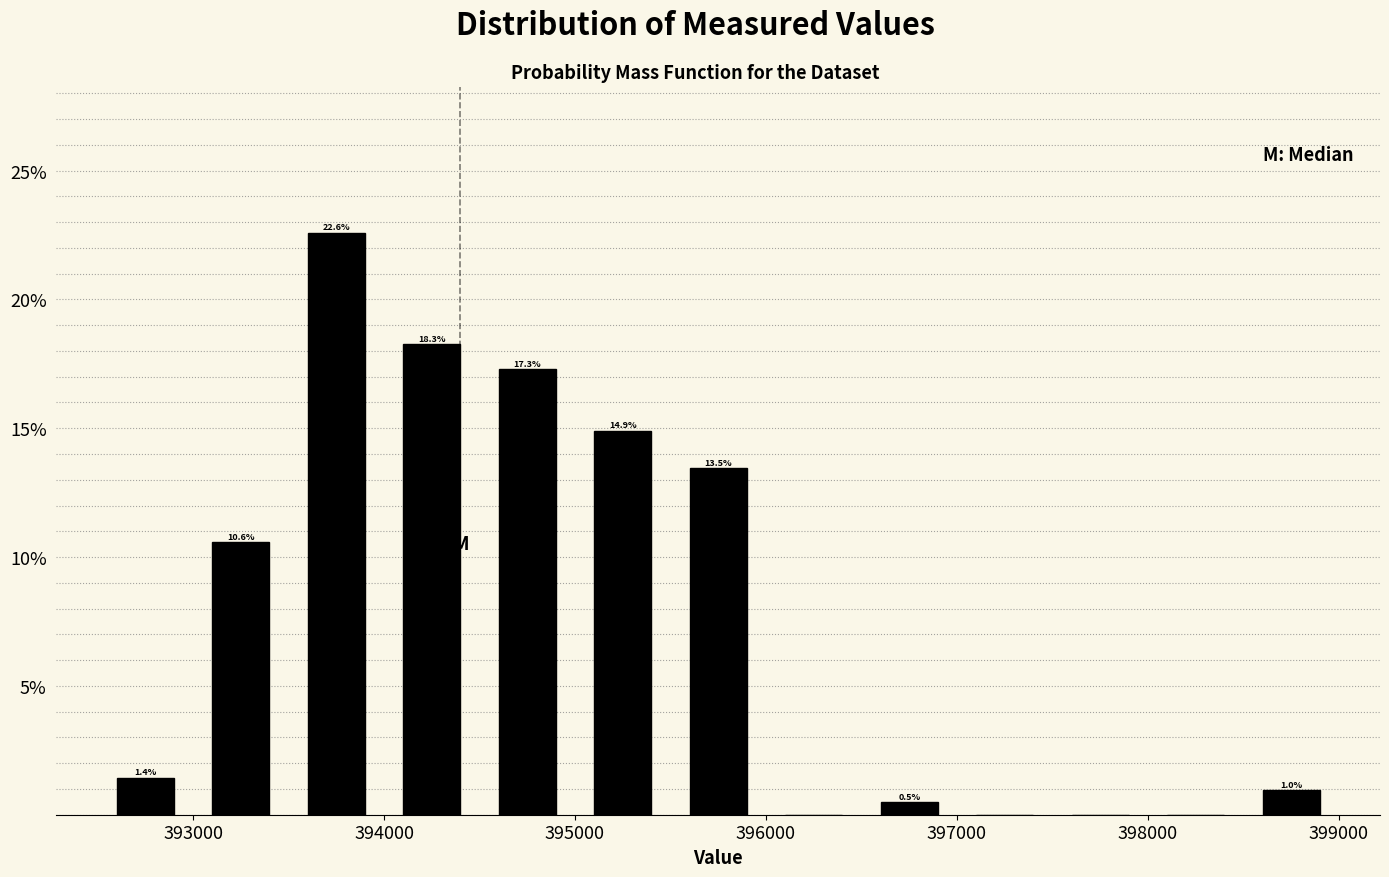

Over which range of the x-axis is the bar tallest?

393500 to 394000